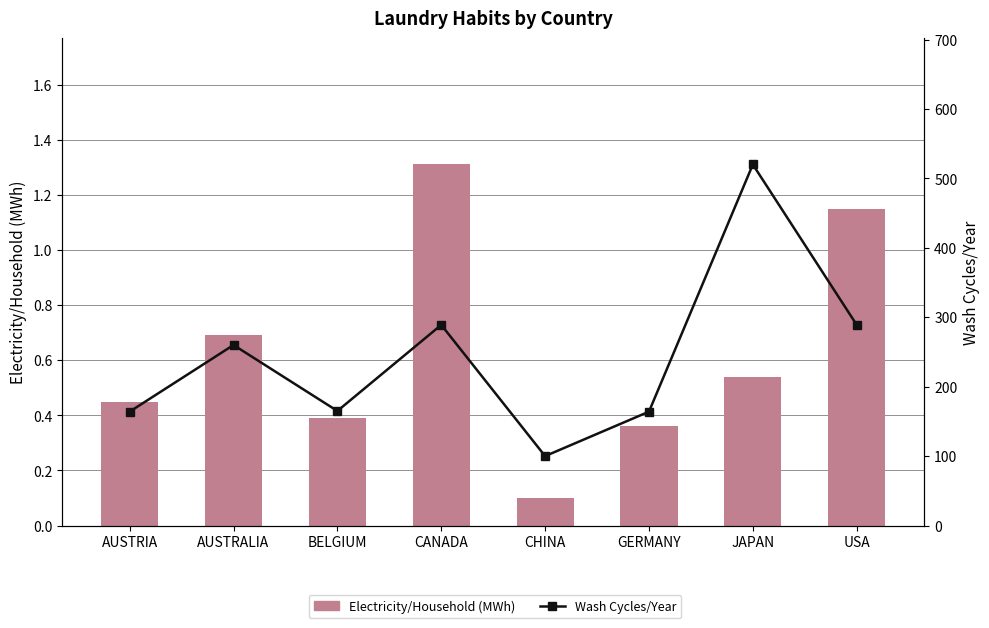

Which has a higher value, CHINA or JAPAN?

JAPAN